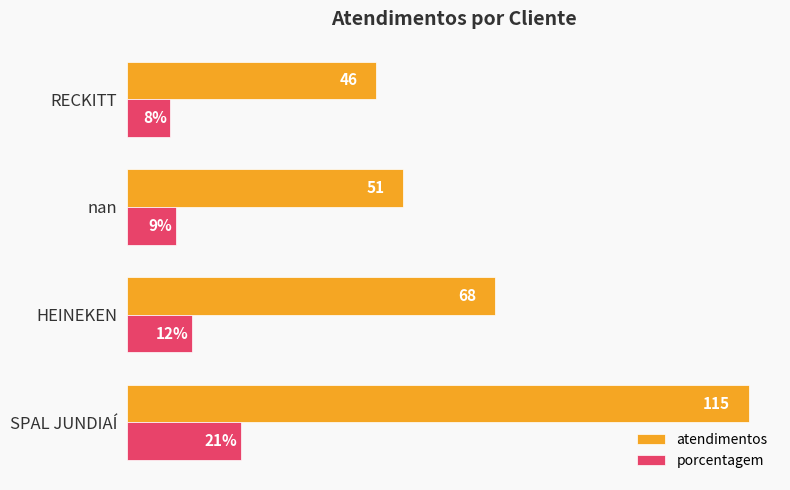

Is the value of porcentagem at nan greater than the value of atendimentos at SPAL JUNDIAÍ?

No